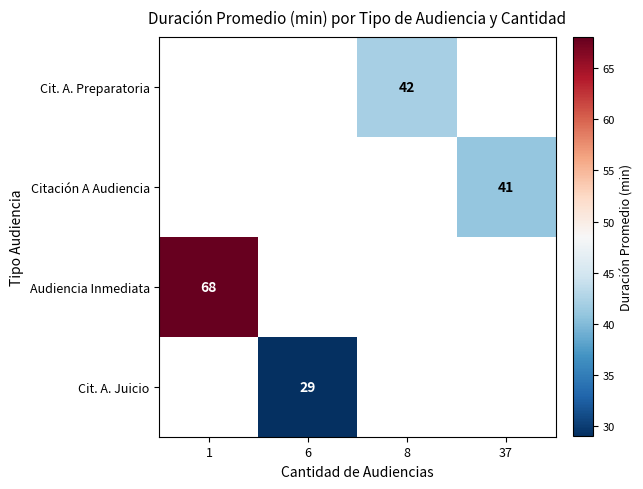

True or false: Citación A Audiencia has a value of 41 at 37.

True